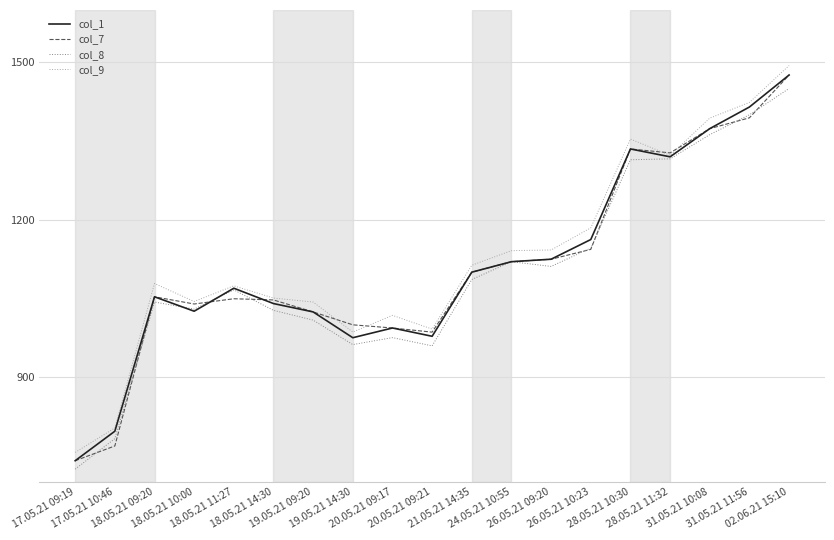

Is the value of col_1 at 19.05.21 09:20 greater than the value of col_8 at 21.05.21 14:35?

No